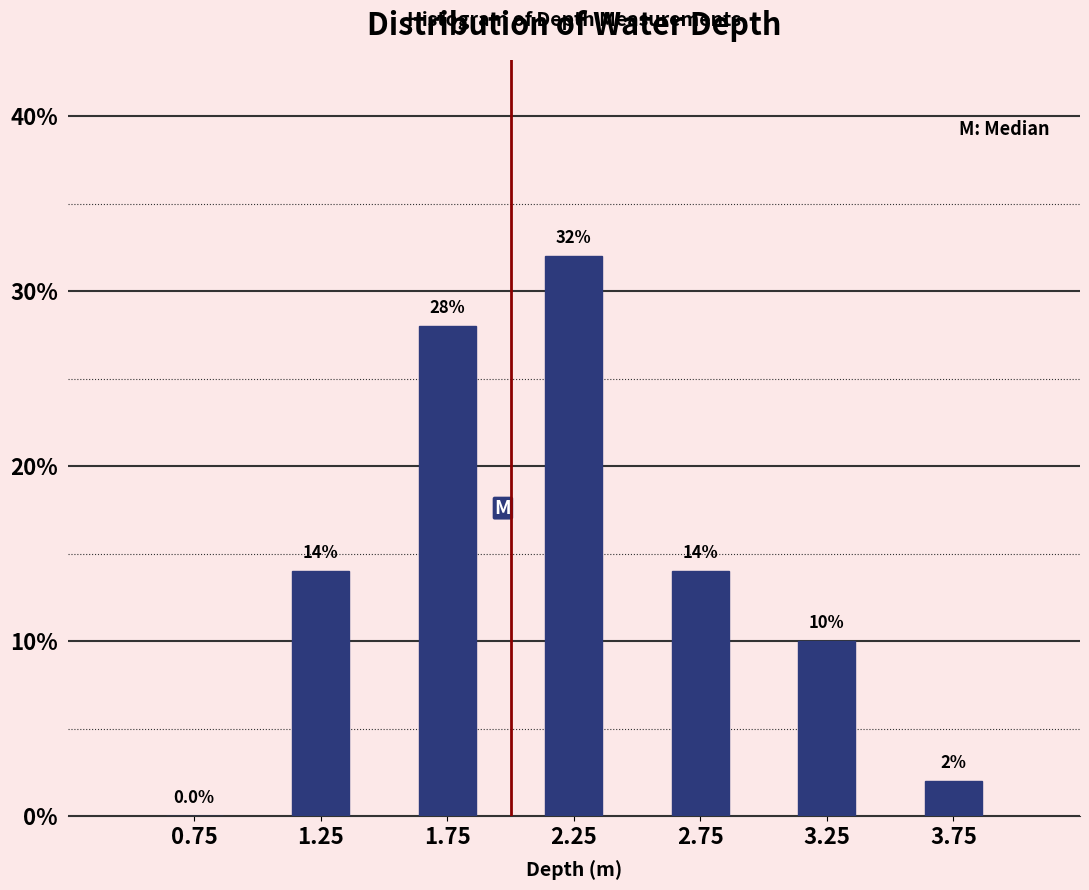

How tall is the bar that spans 2.0 to 2.5 on the x-axis?

32.0